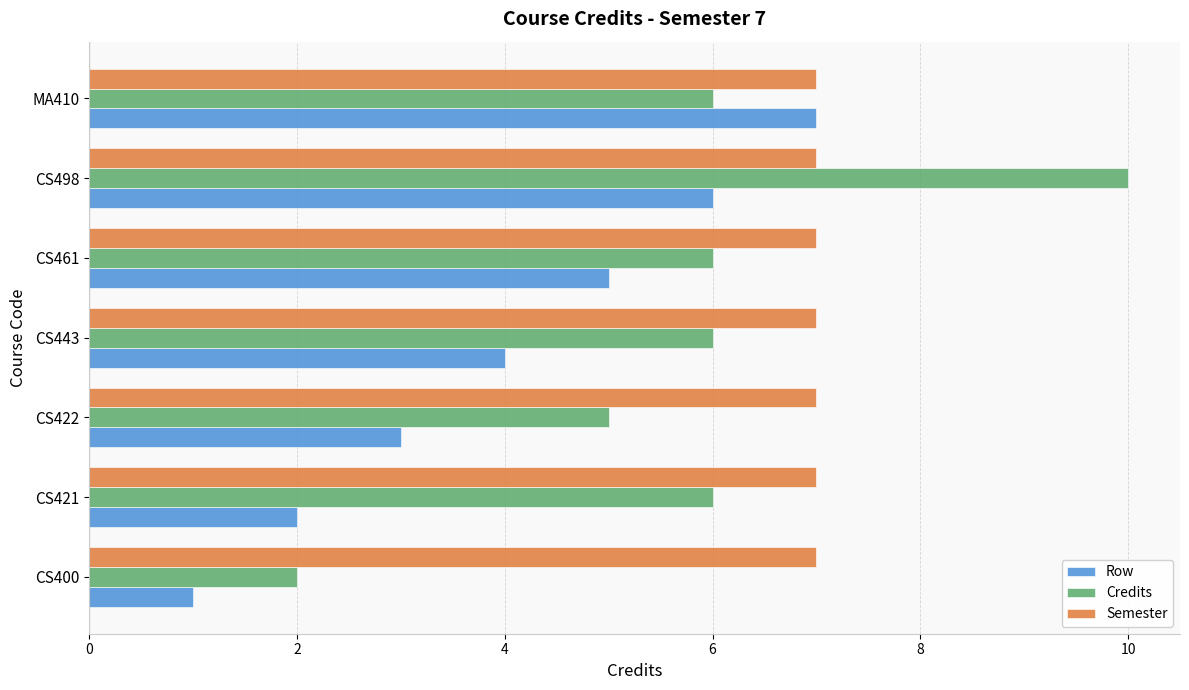

List the series in order of their overall mean, lowest first.

Row, Credits, Semester